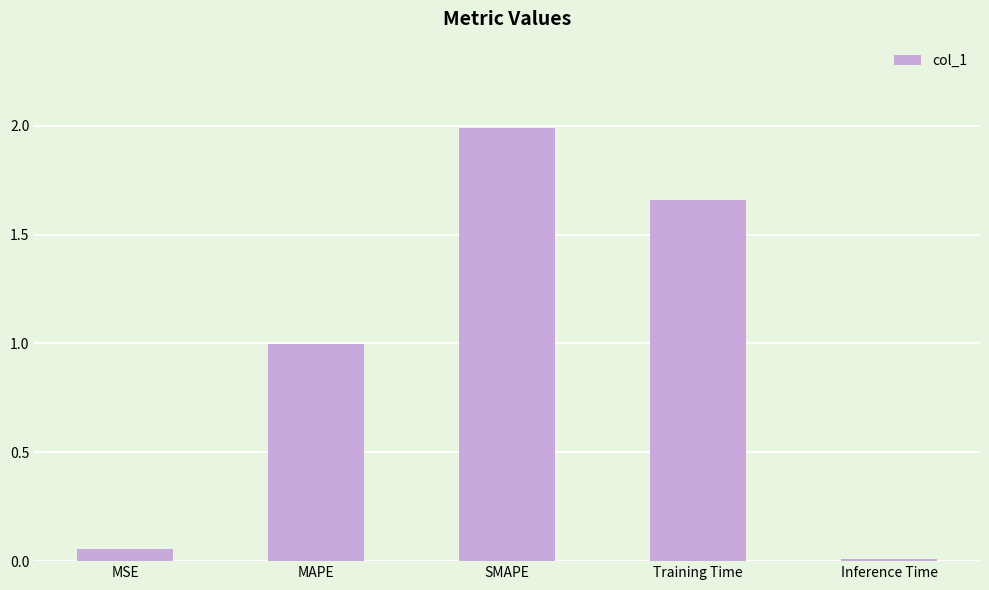

At which category does the chart reach its peak across all series?

SMAPE